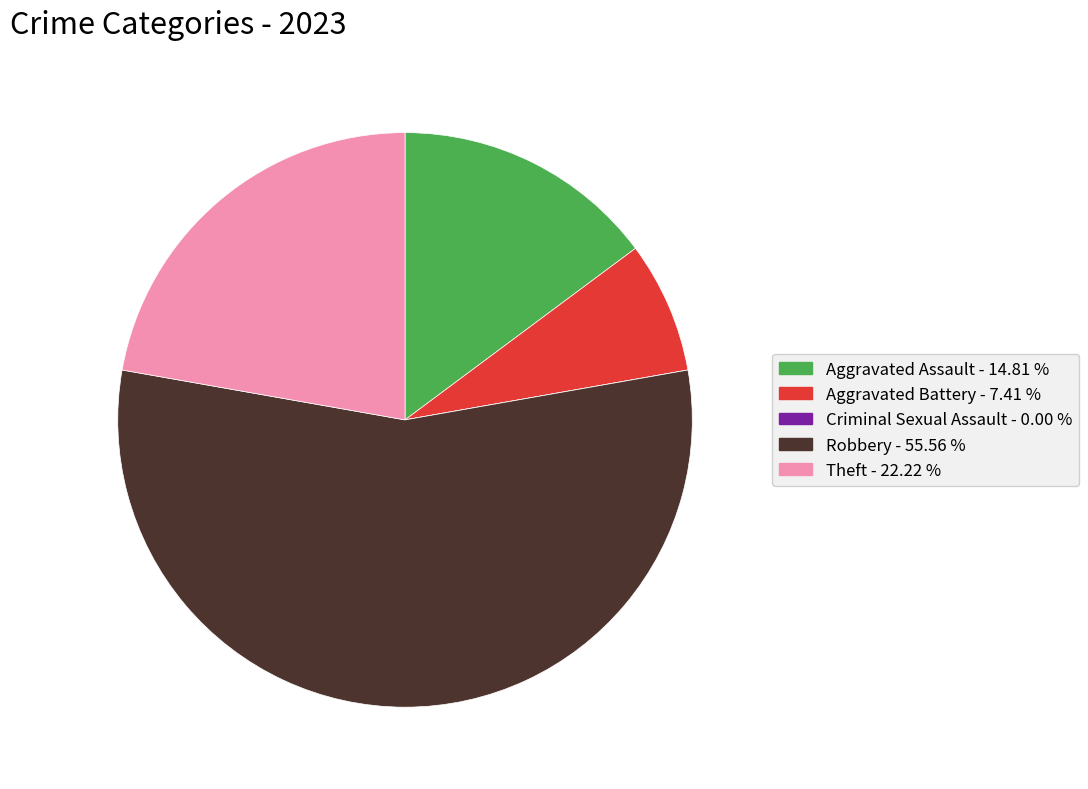

What is the largest slice in the pie chart?

Robbery